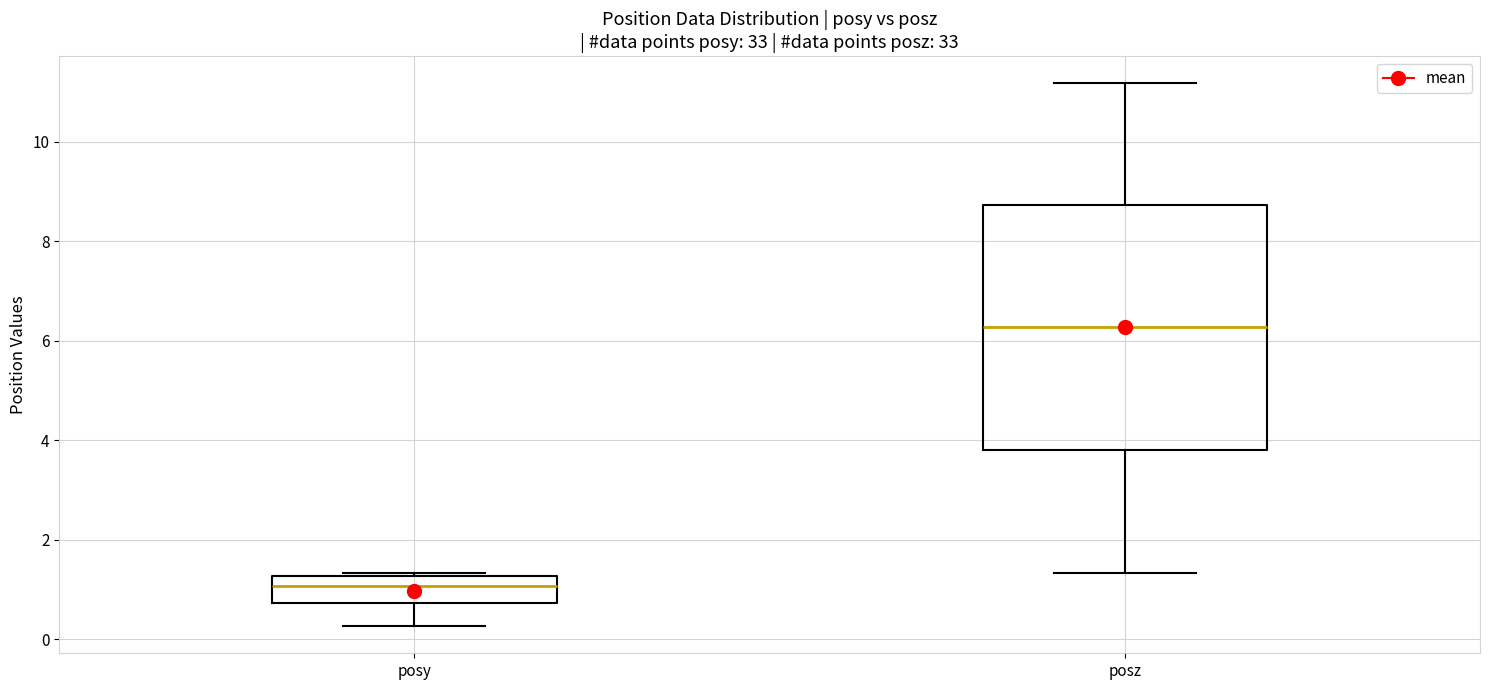

Which box has the lowest median line?

posy